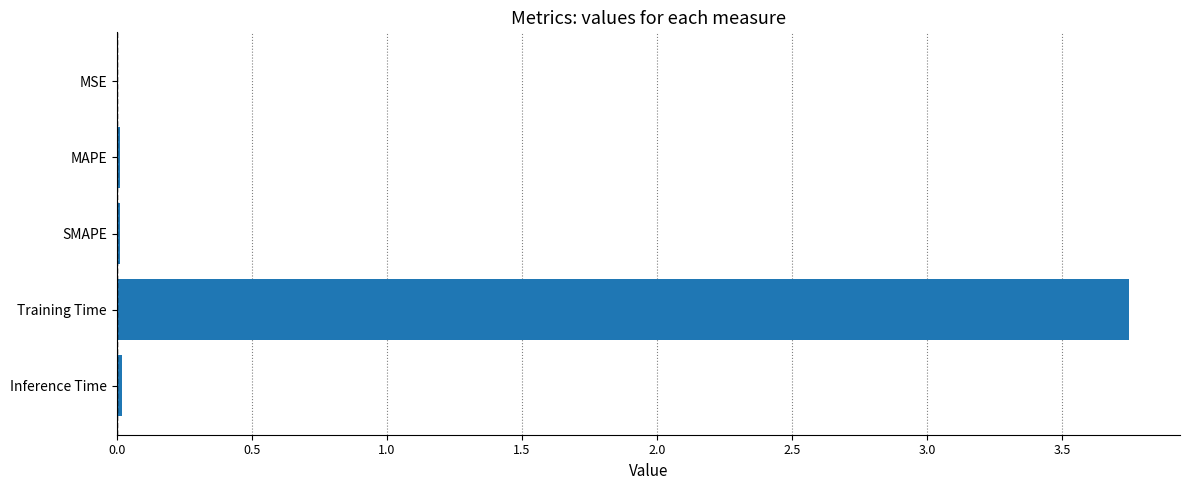

Which has a higher value, Training Time or SMAPE?

Training Time